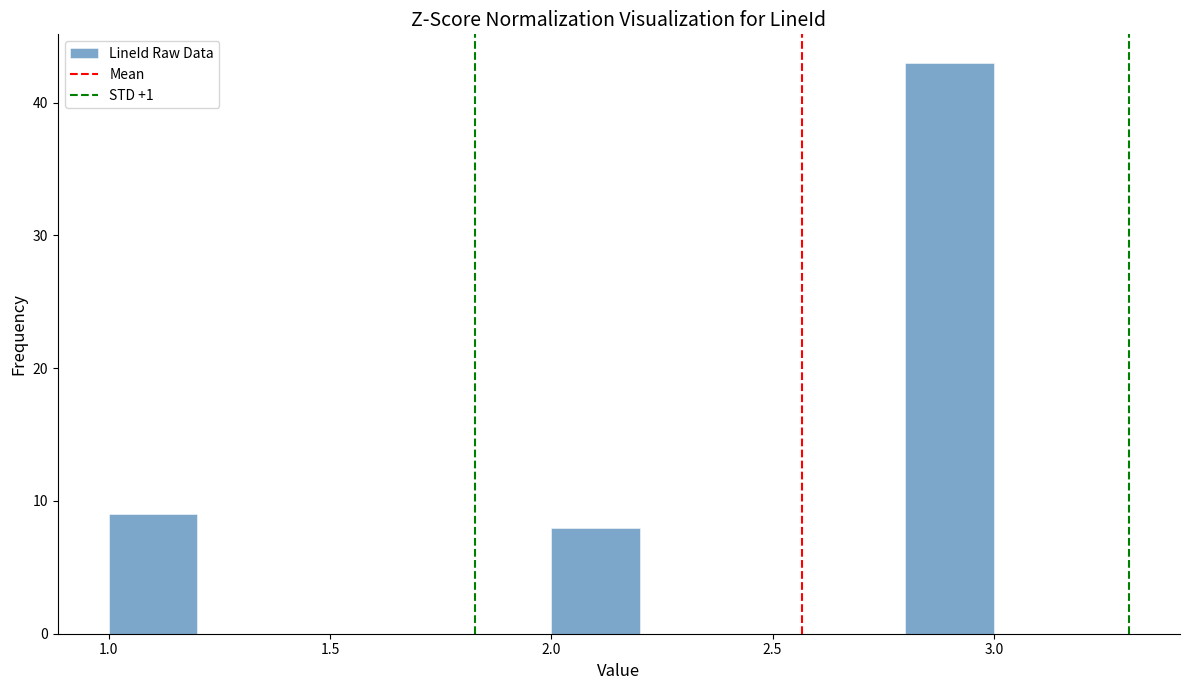

Reading left to right, transcribe this chart: for each bar, give the range it covers on the x-axis and its height. The values are not printed on the chart, so give them approximately, as read against the axis.

1.0 to 1.2: 9
1.2 to 1.4: 0
1.4 to 1.6: 0
1.6 to 1.8: 0
1.8 to 2.0: 0
2.0 to 2.2: 8
2.2 to 2.4: 0
2.4 to 2.6: 0
2.6 to 2.8: 0
2.8 to 3.0: 43